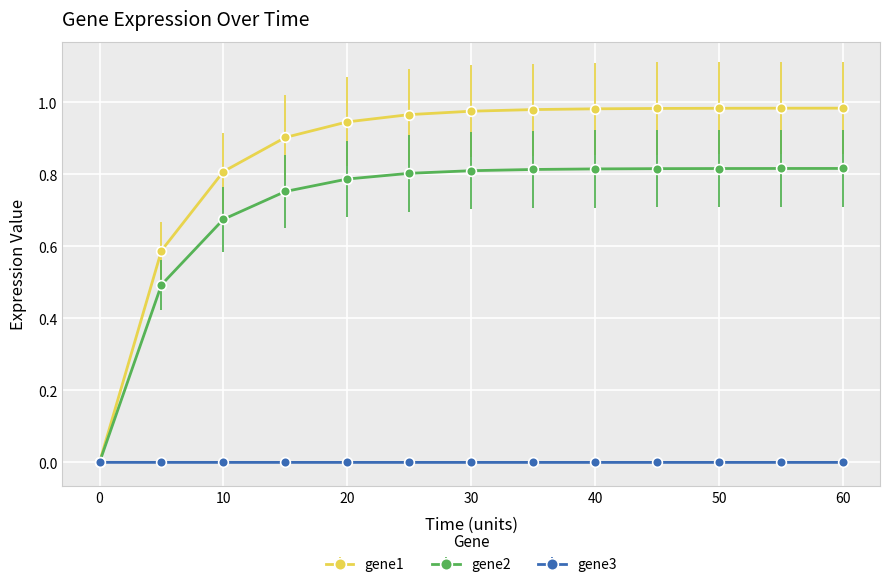

Which series has the largest total across all categories?

gene1